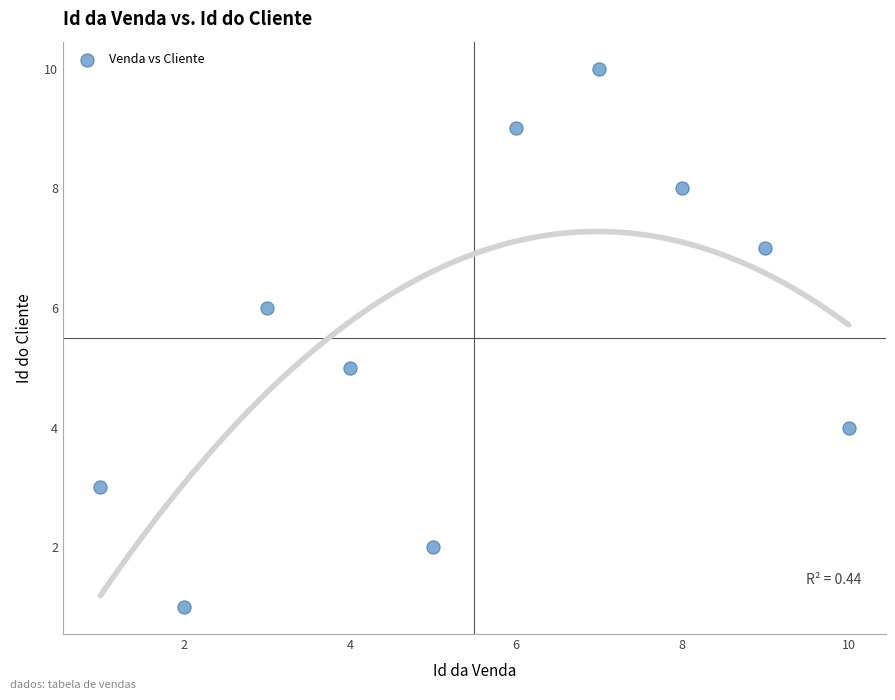

What is the range of X values (max minus min)?

9